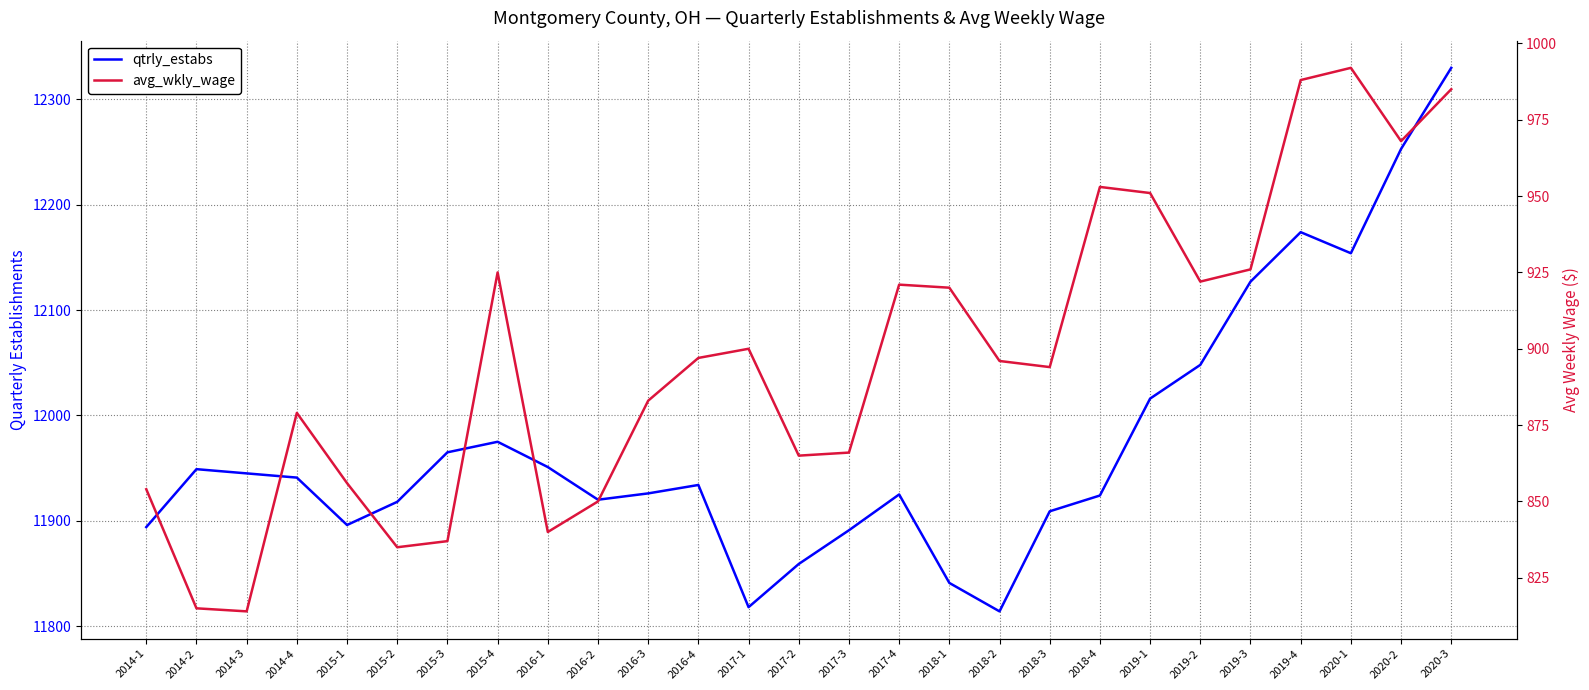

Where is the first local minimum for qtrly_estabs?

2015-1